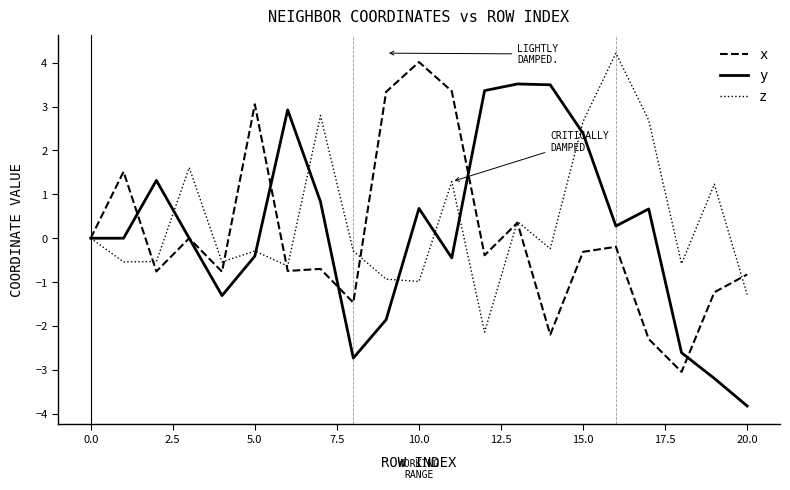

What is the maximum value for x?

4.0